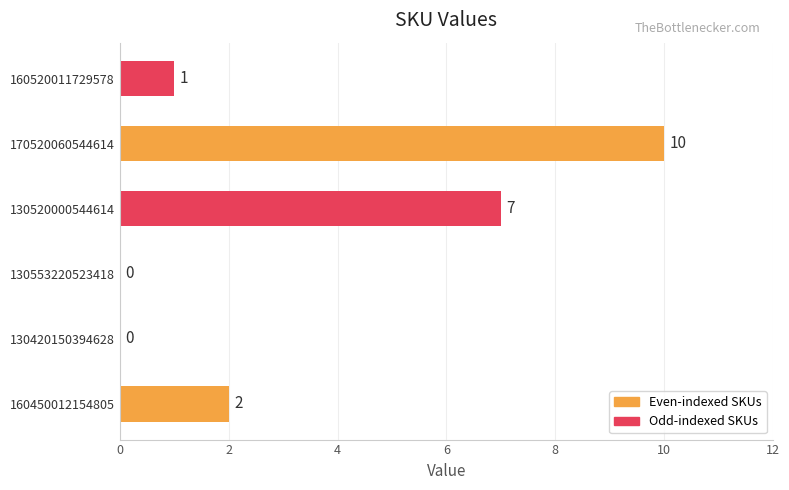

How many positive values are there?

4